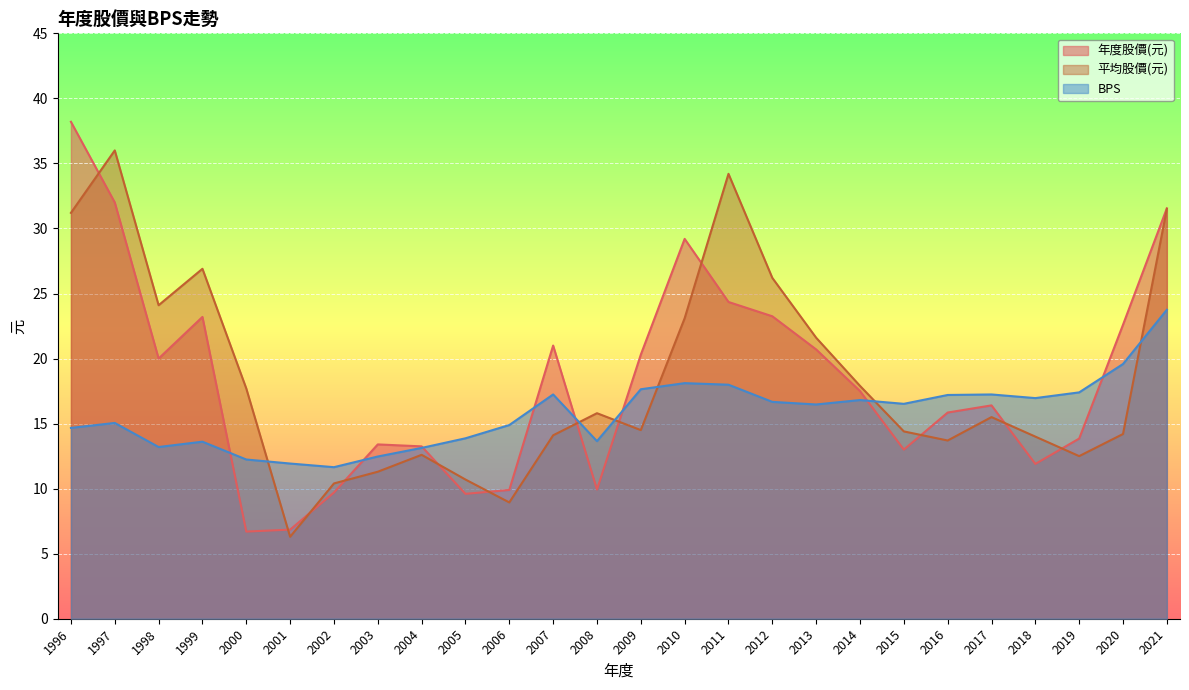

The value of 平均股價(元) at 2015 is 14.4. True or false?

True